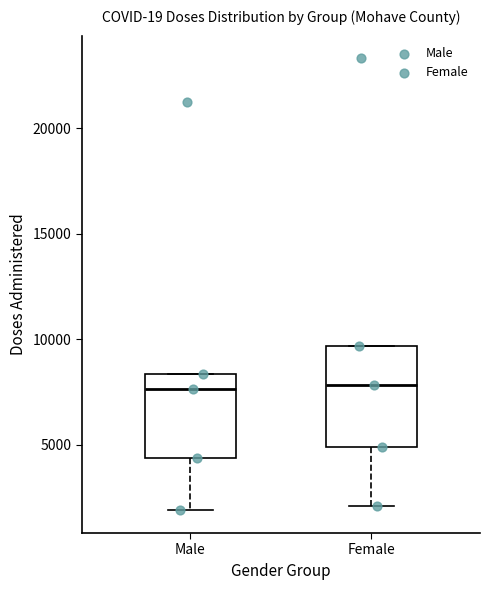

Reading left to right, transcribe this box plot: for each box, give where its median line is, the range the box spans, and where its two whiskers end, as read against the y-axis. The values are not printed on the chart, so give them approximately, as read against the axis.

Male: median 7500, box 4500 to 8500, whiskers 2000 to 8500
Female: median 8000, box 5000 to 9500, whiskers 2000 to 9500